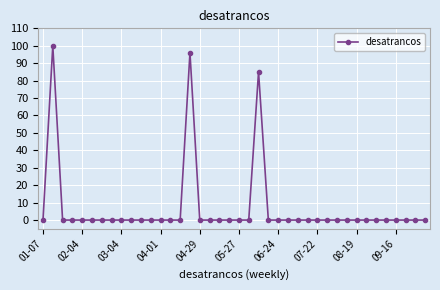

How many data points does each series have?

40